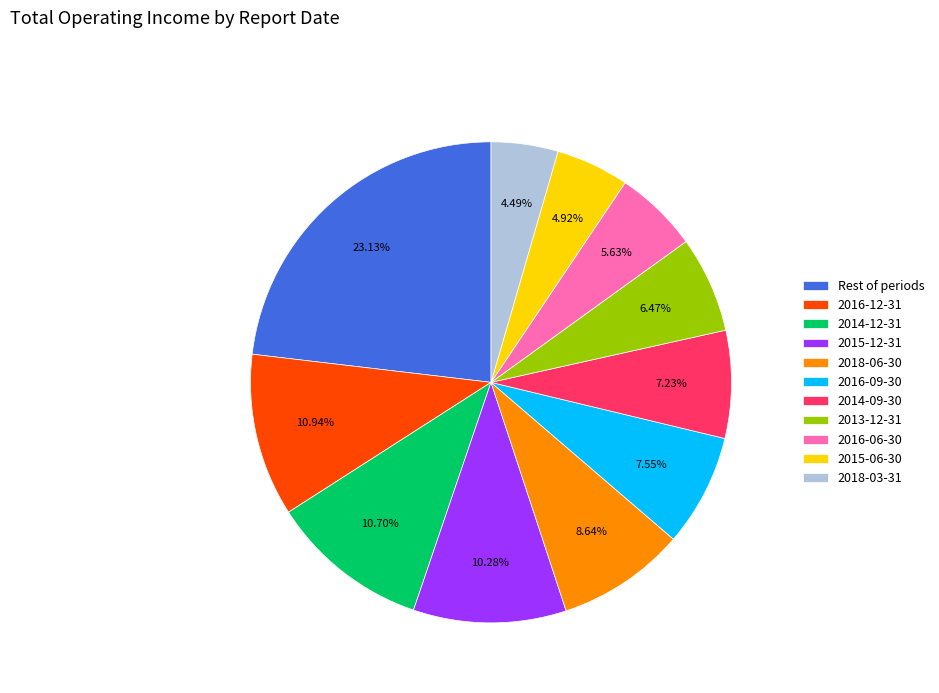

What is the ratio of the value at 2015-12-31 to the value at 2016-12-31?

0.9